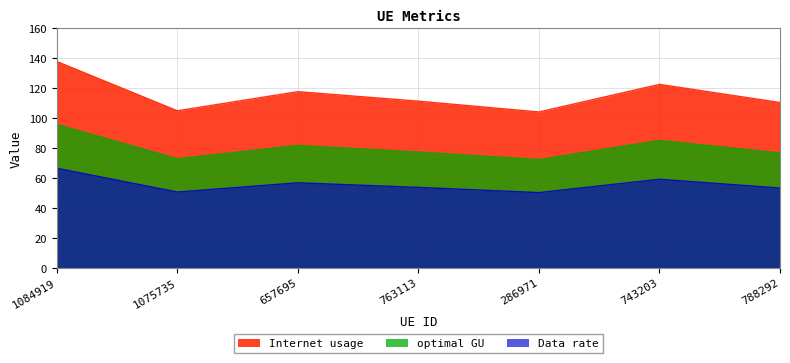

Does the chart display data point markers on the line(s)?

No